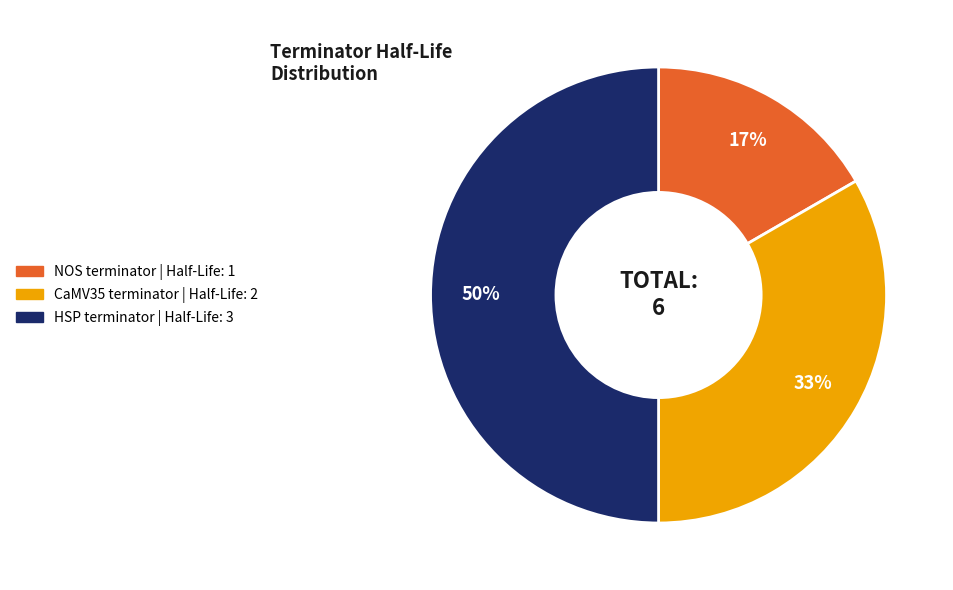

Rank the categories by value from highest to lowest.

HSP terminator, CaMV35 terminator, NOS terminator